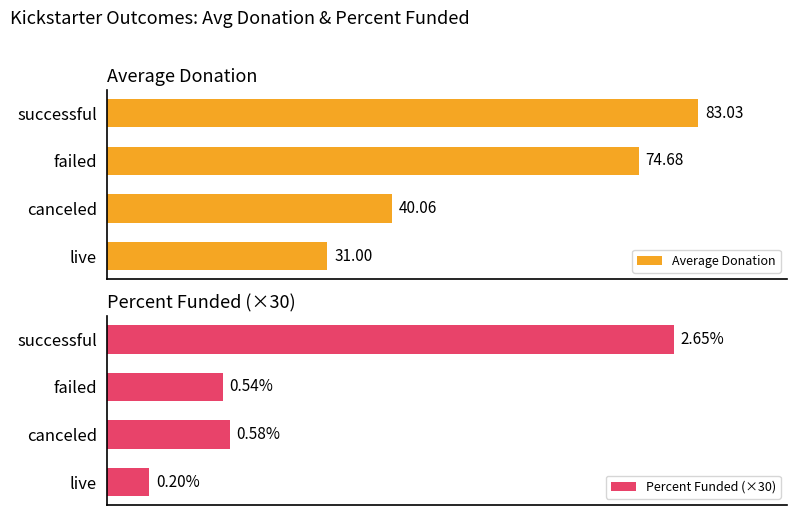

How many data points in Percent Funded (×30) are less than 17?

2